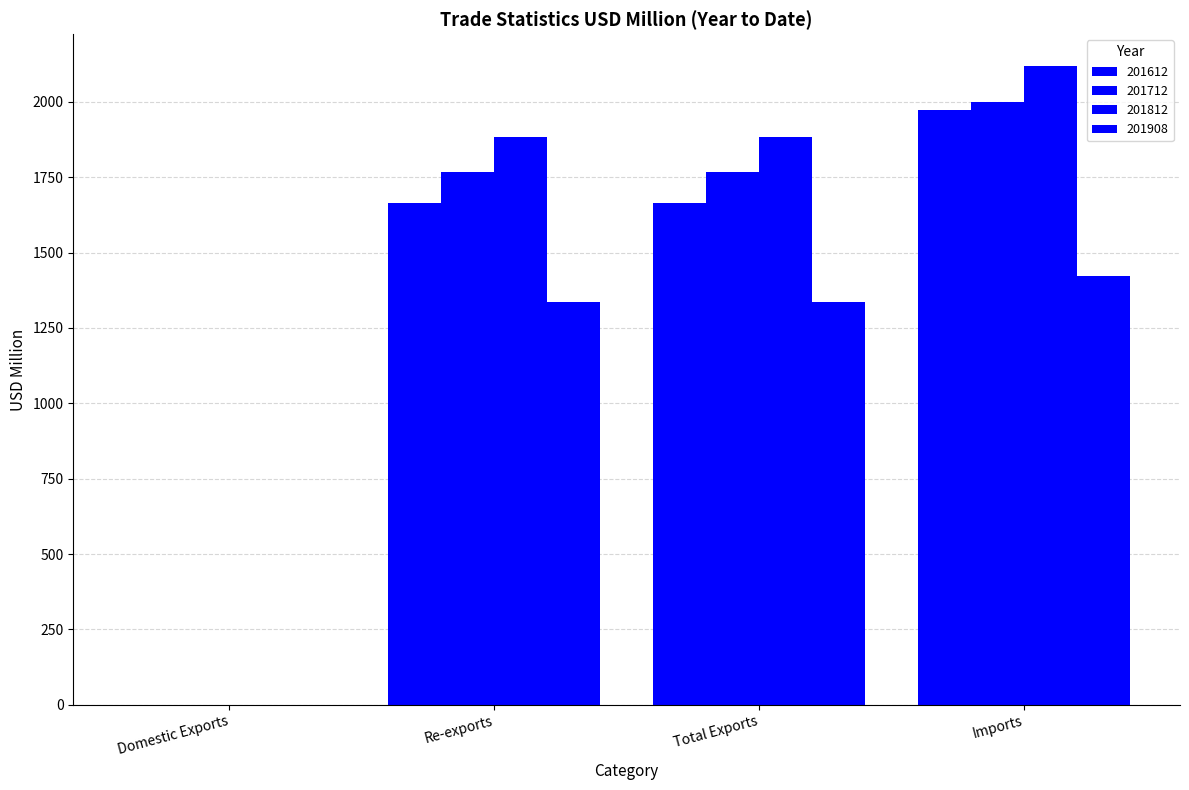

Which series has the largest total across all categories?

201812